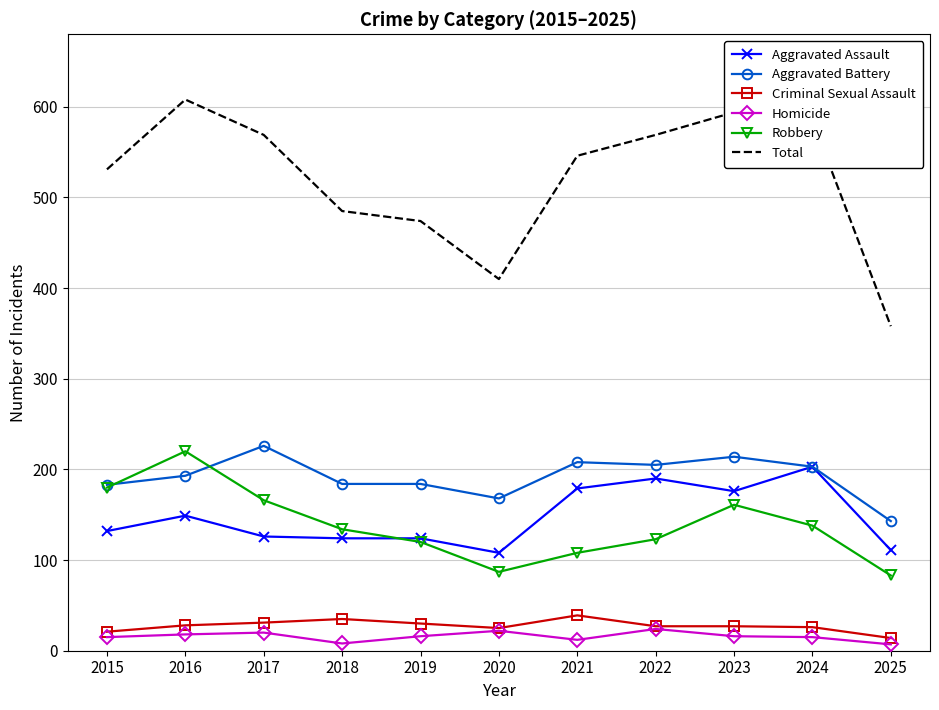

True or false: Robbery and Criminal Sexual Assault intersect in this chart.

False